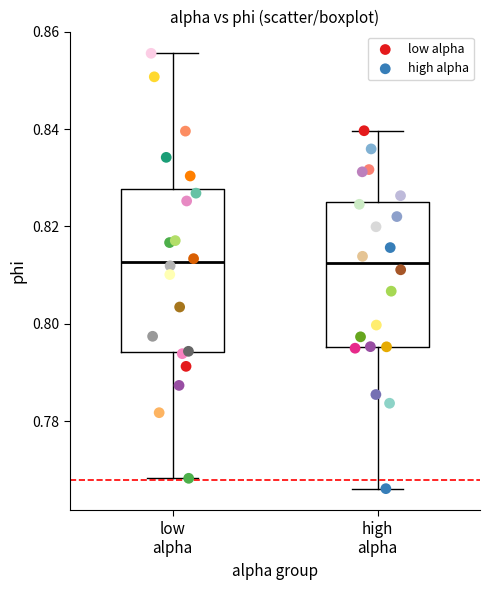

Which series has the largest Y range (max minus min)?

low alpha